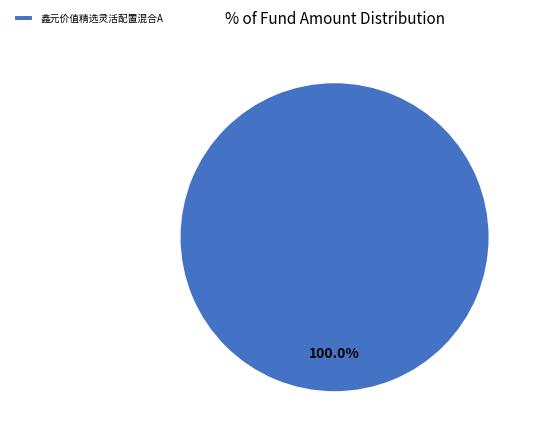

Which slice represents more than half of the pie?

鑫元价值精选灵活配置混合A